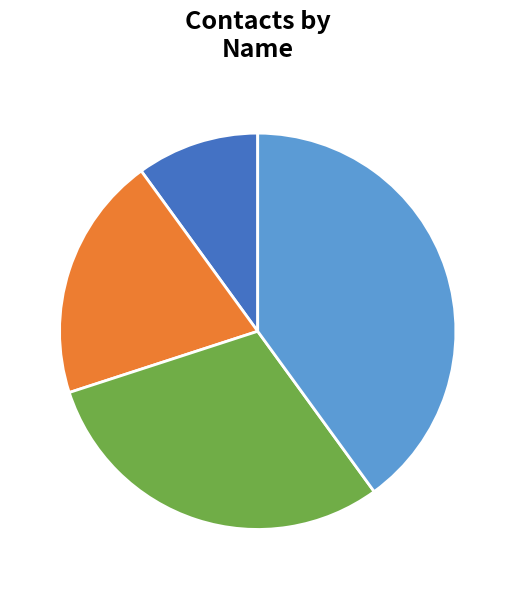

What is the largest slice in the pie chart?

李四